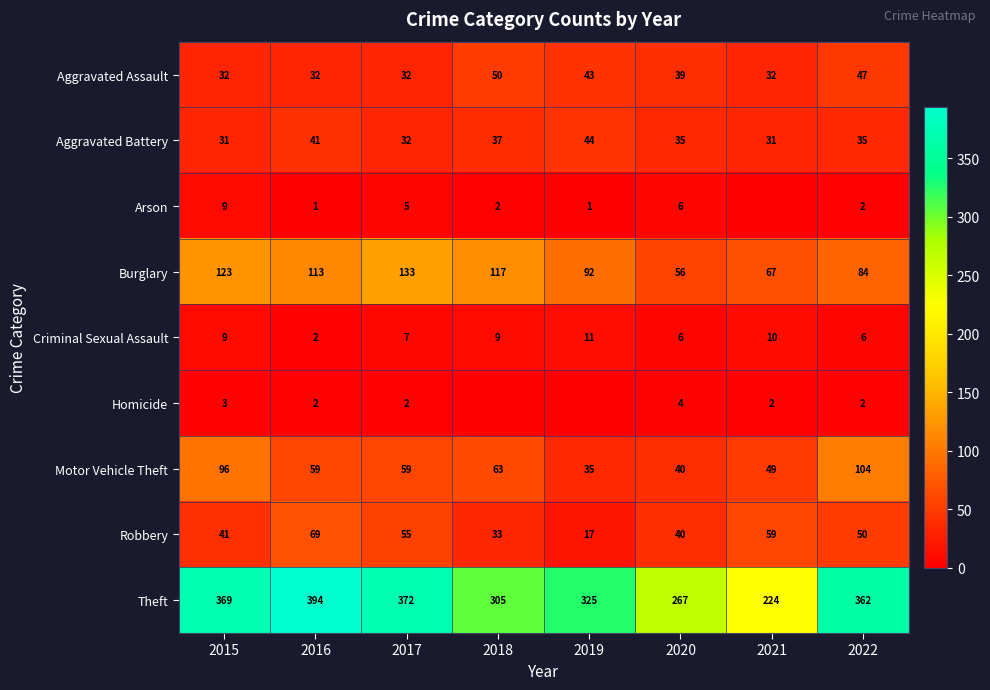

What is the difference between the maximum and minimum values in the Aggravated Assault series?

18